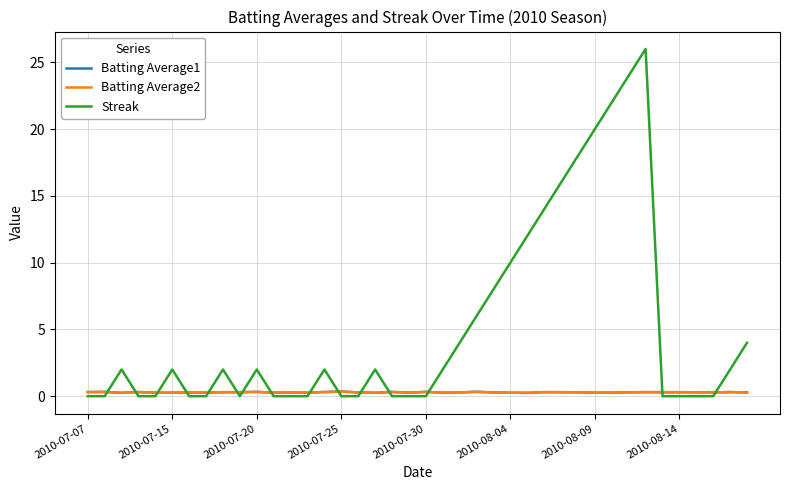

Which series has the largest range (max minus min)?

Streak